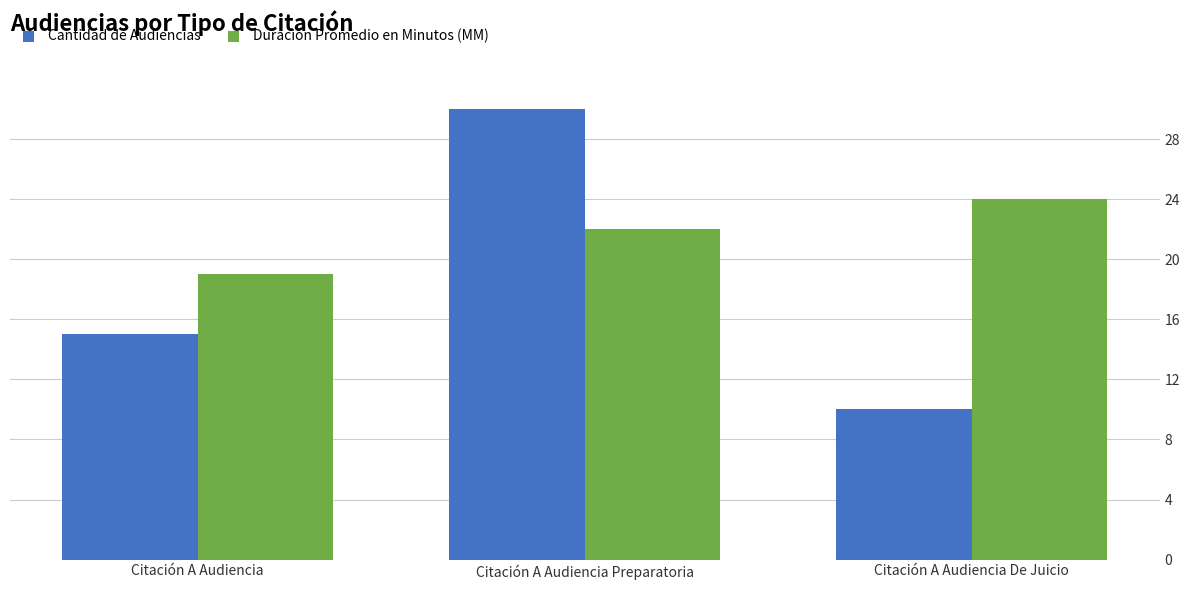

The value of Duración Promedio en Minutos (MM) at Citación A Audiencia De Juicio is 24. True or false?

True